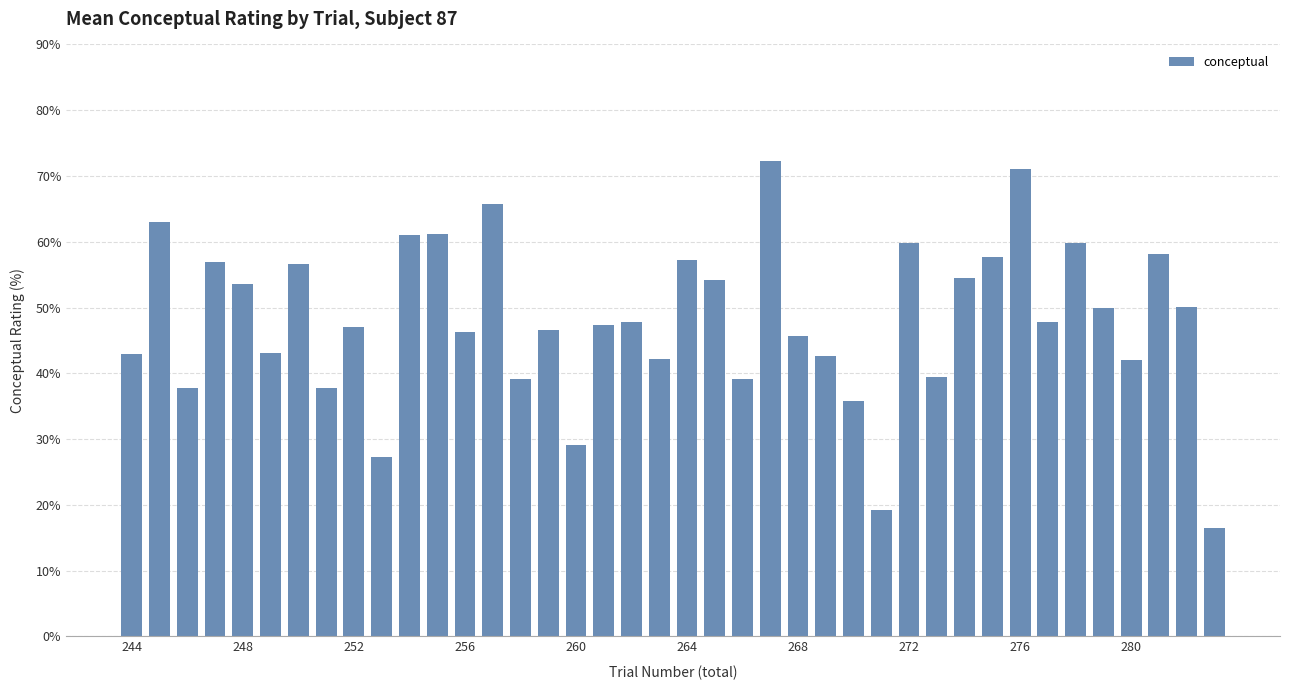

What is the value of the 28th bar from the left?

19.2